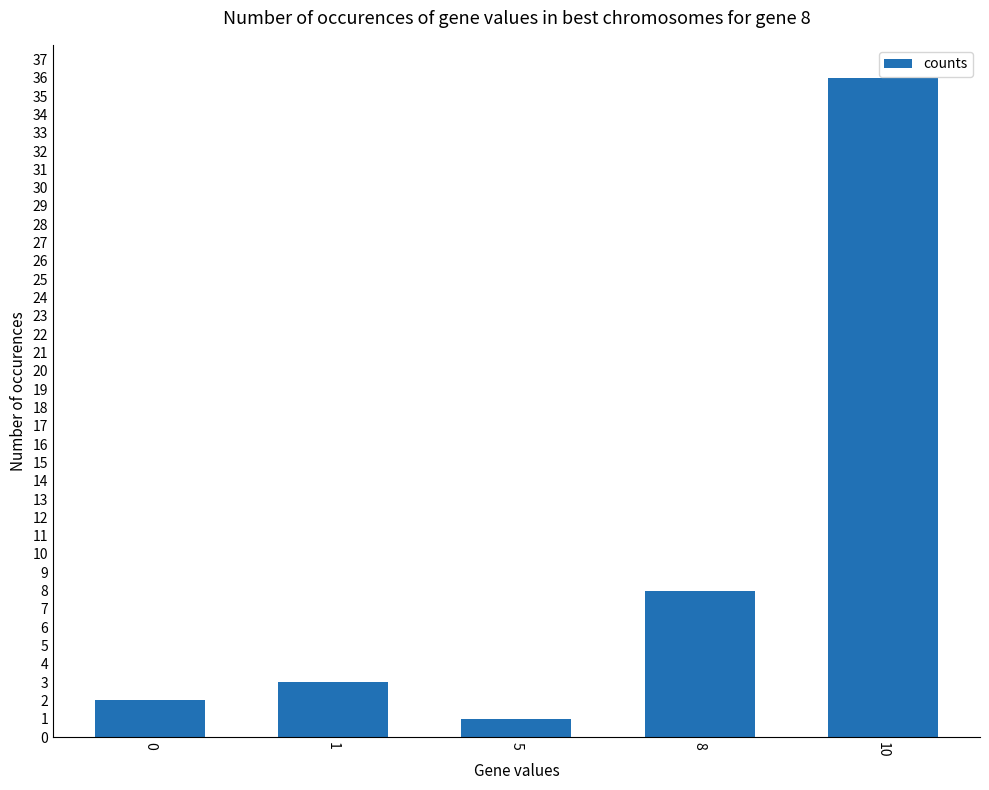

What is the ratio of the value at 10 to the value at 8?

4.5